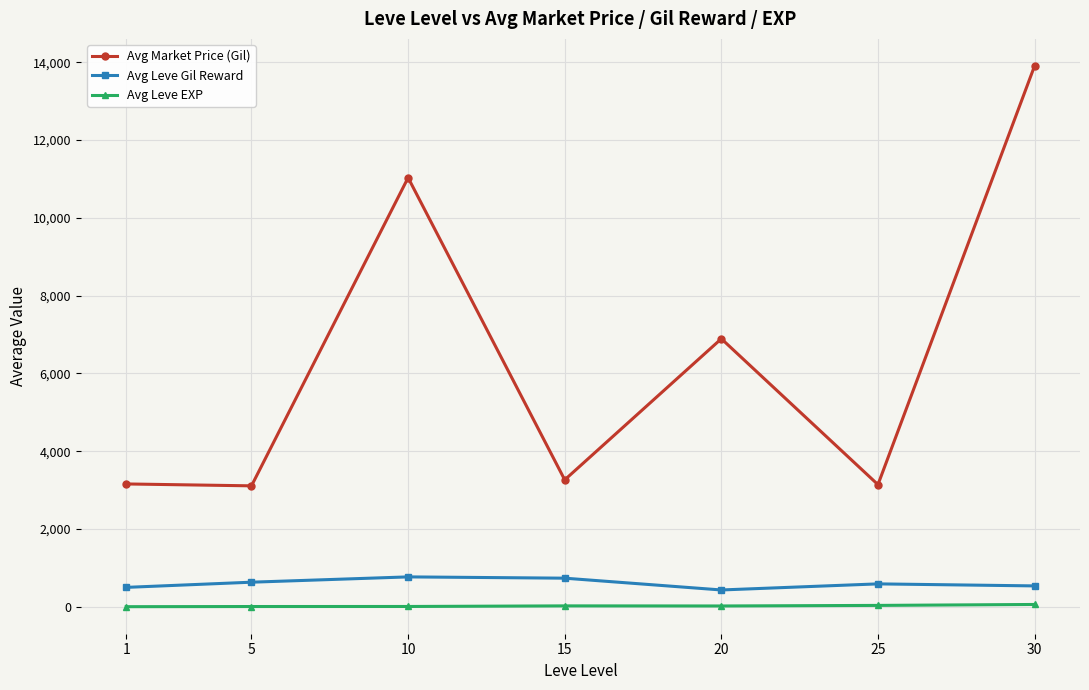

How many interior local peaks does the Avg Market Price (Gil) series have?

2